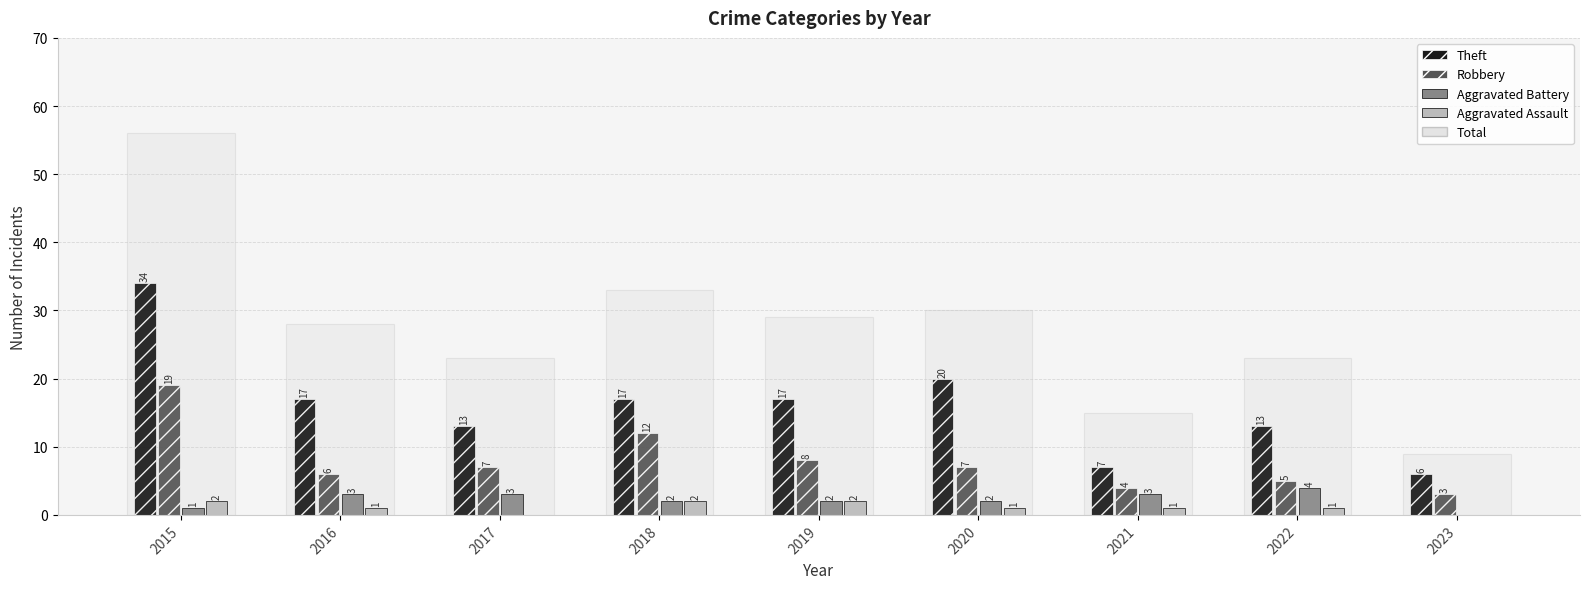

Which series has the widest spread of values?

Theft